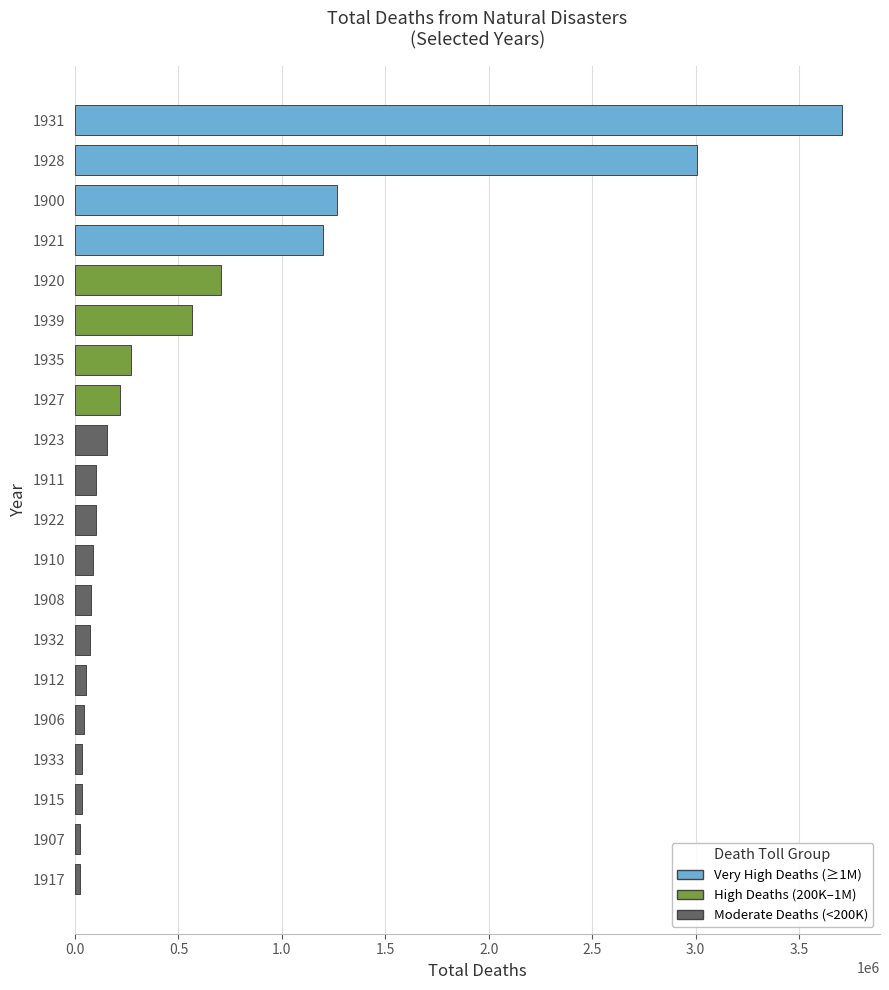

How many values are below 102408?

10